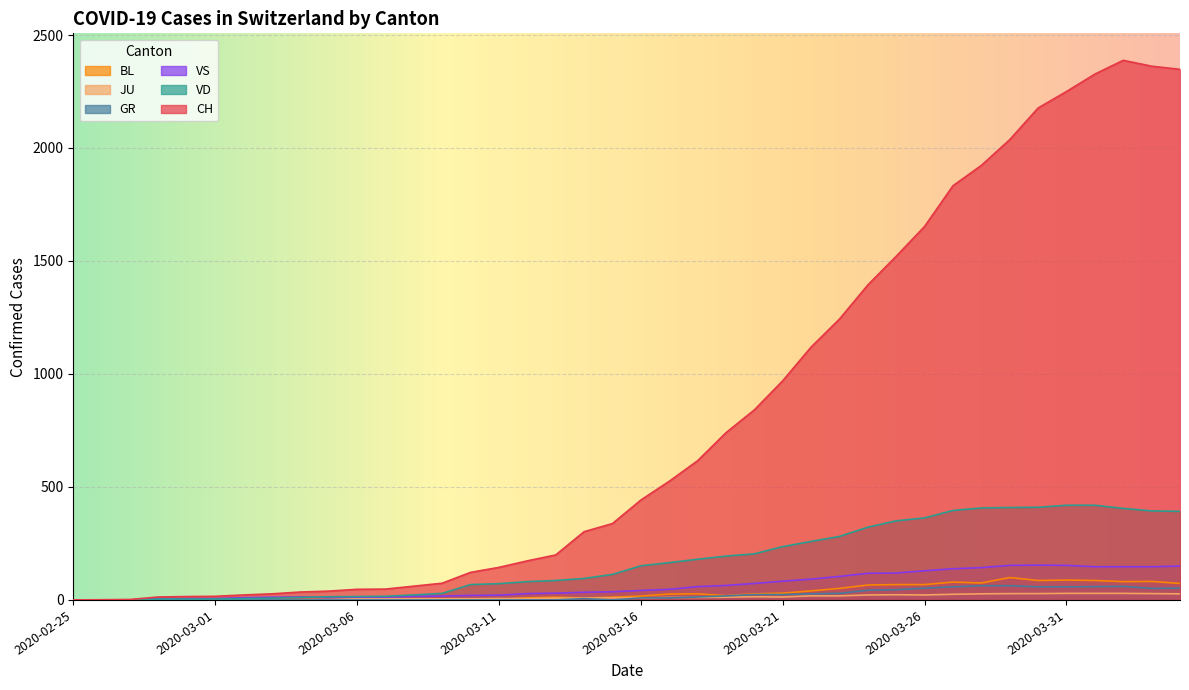

How many data points in VS are above 42?

19